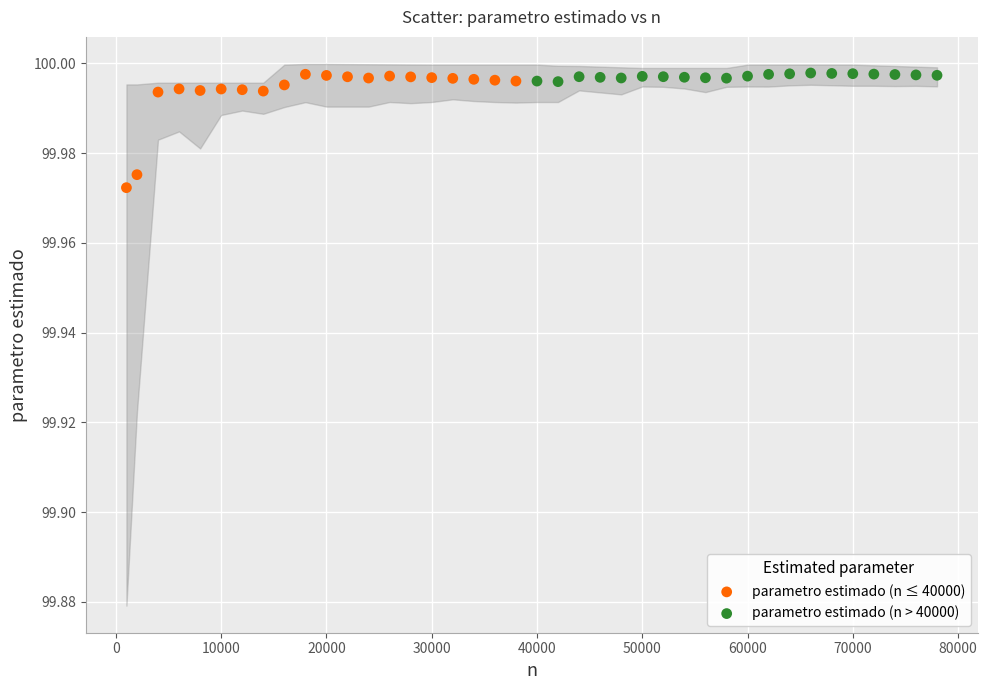

Which series contains the lowest Y value?

parametro estimado (n ≤ 40000)